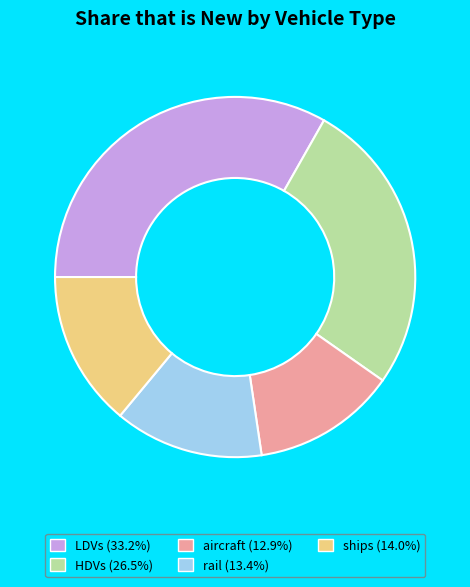

Is there any slice that represents more than half of the pie?

No